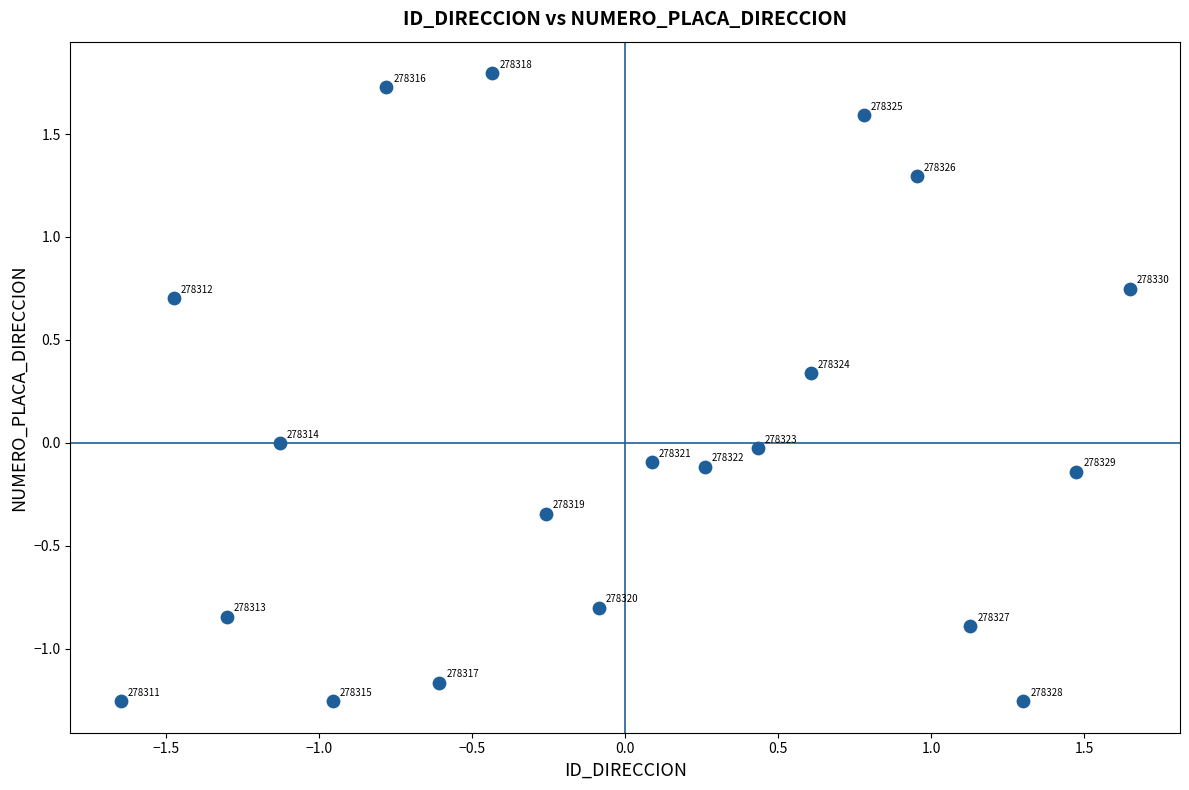

What is the range of X values (max minus min)?

3.3